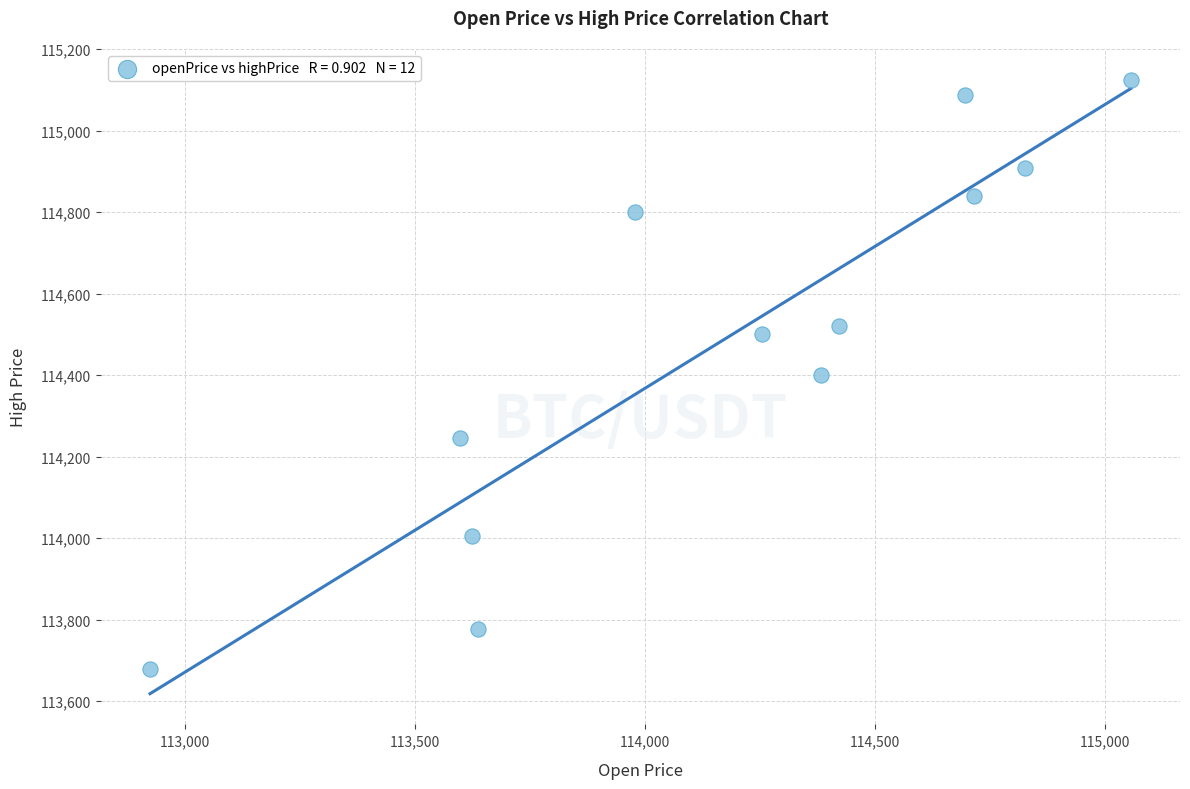

What is the range of X values (max minus min)?

2132.2